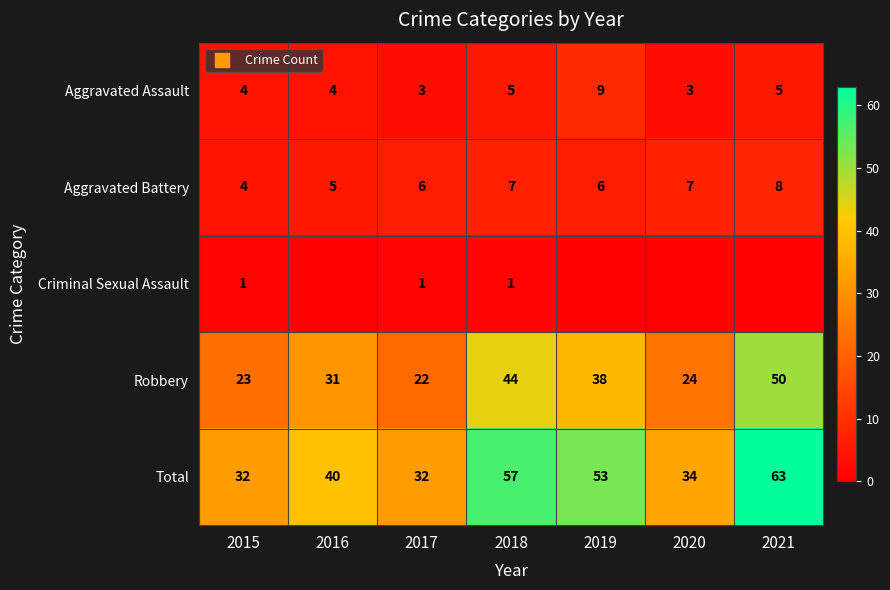

The value of Total at 2021 is 63. True or false?

True